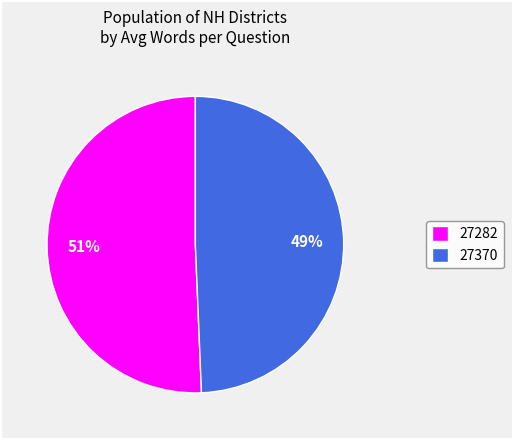

To the nearest percent, what is the average slice percentage?

50%